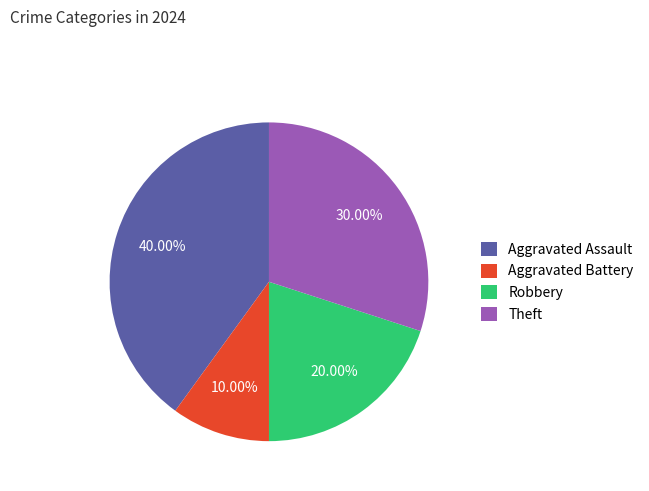

To the nearest percent, what is the difference between the largest and smallest slice percentages?

30%